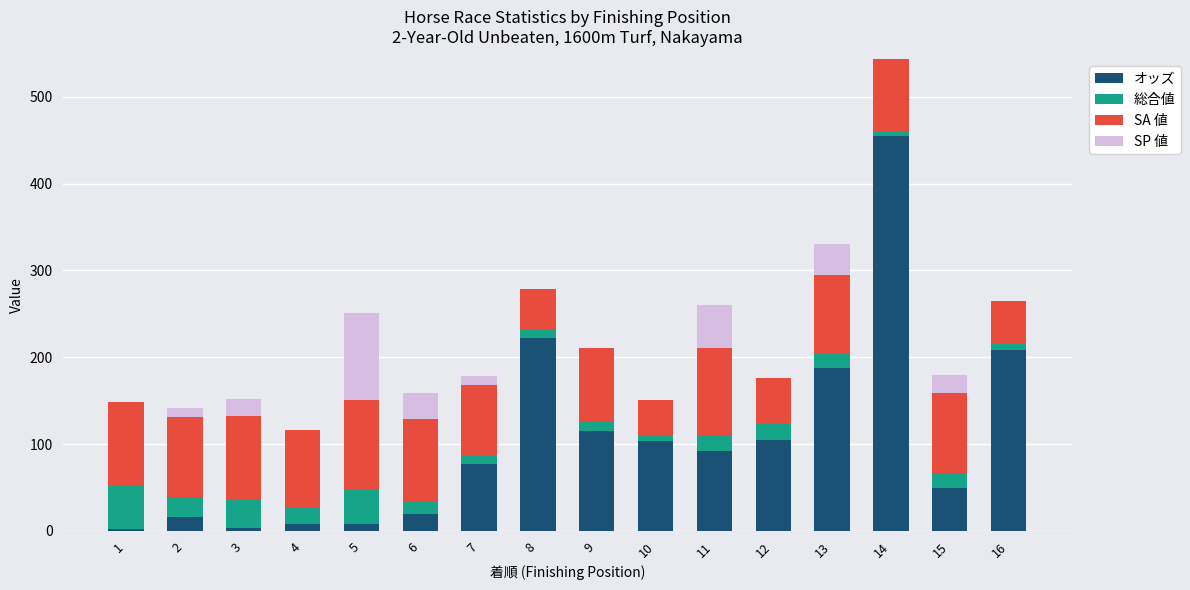

What are all the series names shown in the legend?

オッズ, 総合値, SA 値, SP 値